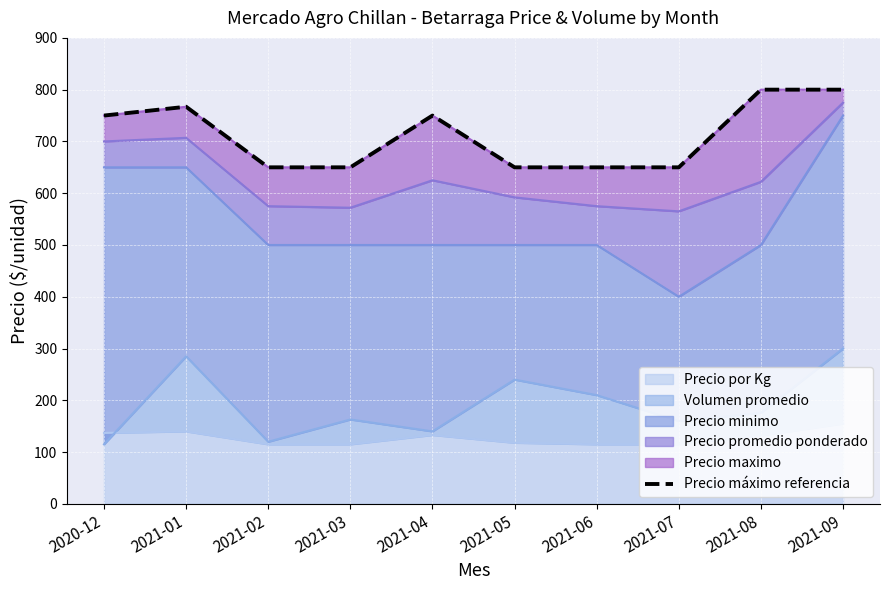

What is the difference between the values at 2021-08 and 2021-04?

50